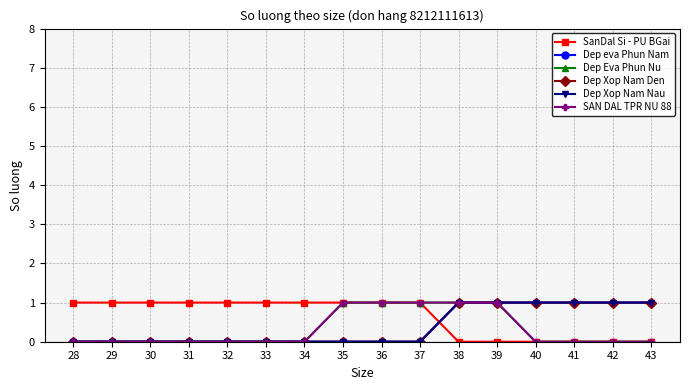

Which has a higher value, 38 or 33?

33